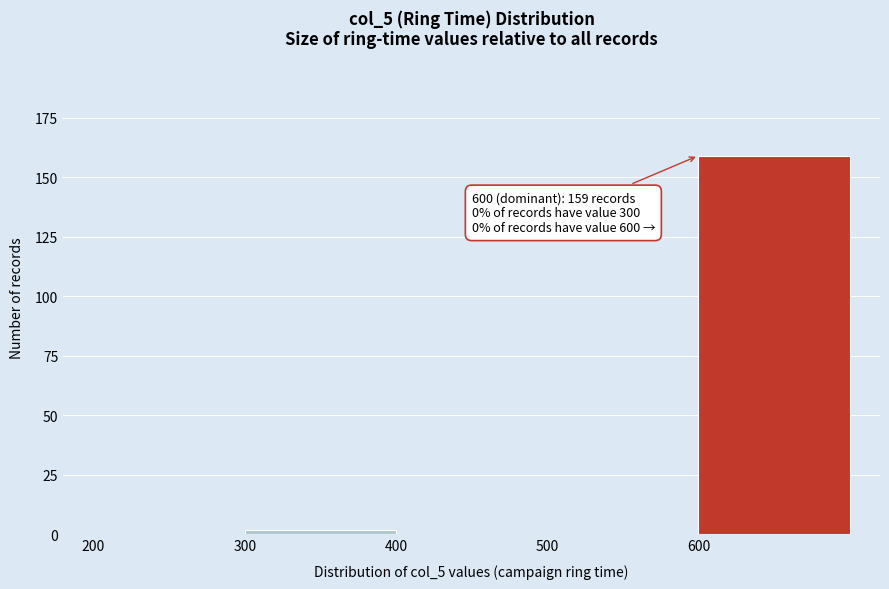

Which range on the x-axis has the tallest bar?

600 to 700